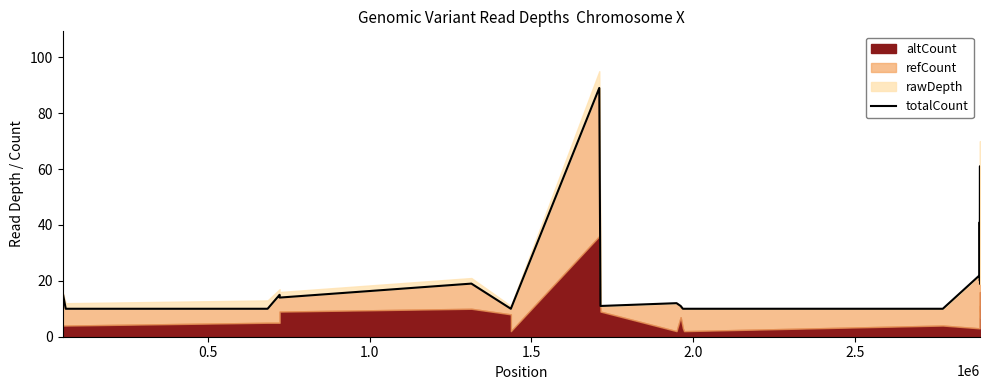

Does the chart display data point markers on the line(s)?

No